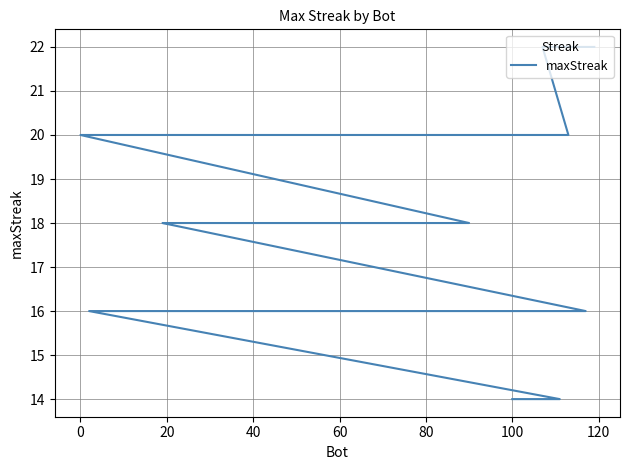

How many data points are less than 18?

9